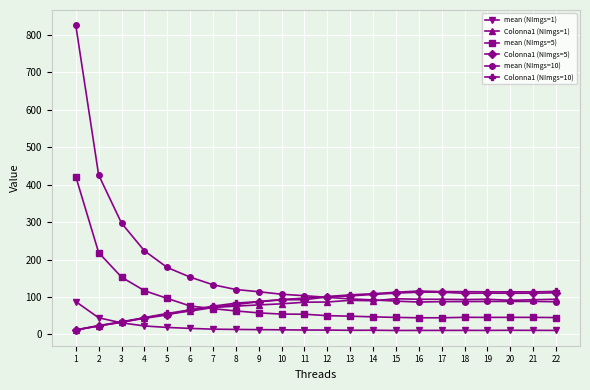

Does the chart display data point markers on the line(s)?

Yes